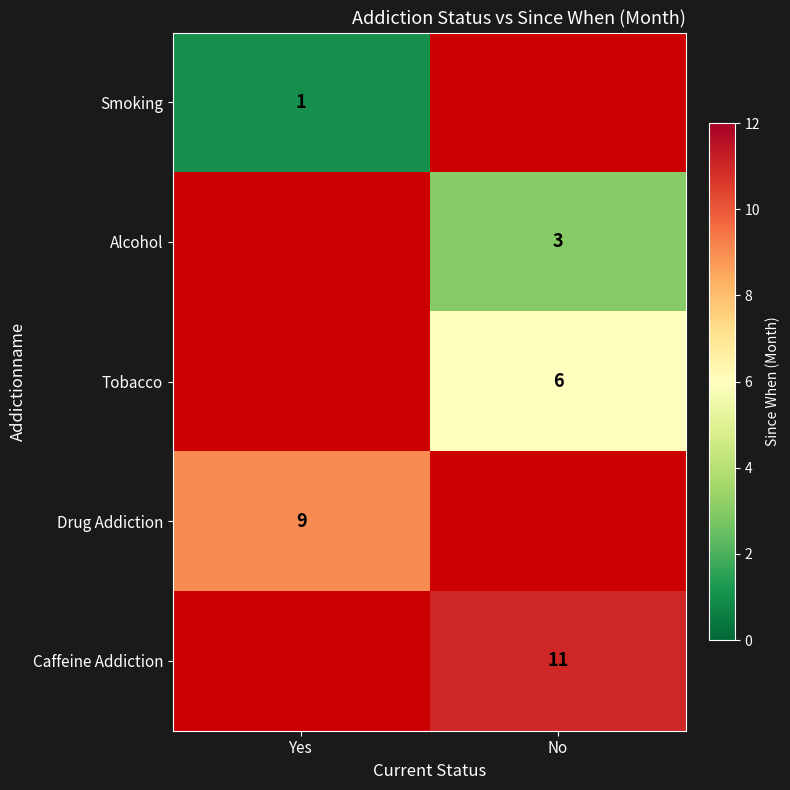

True or false: Alcohol has a value of 4 at No.

False